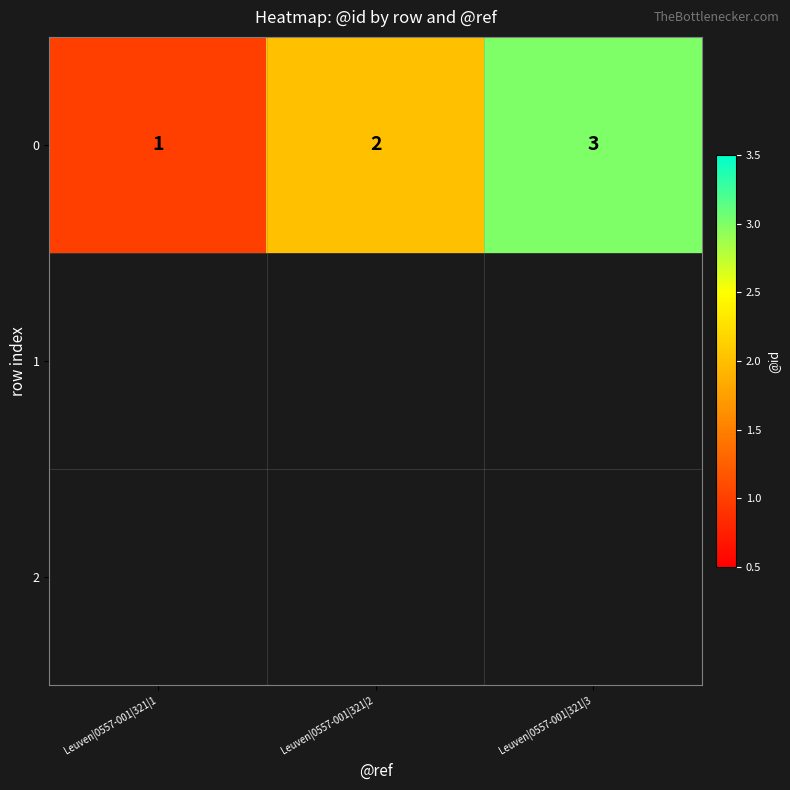

Reading left to right, list all the values displayed in this chart.

1	2	3